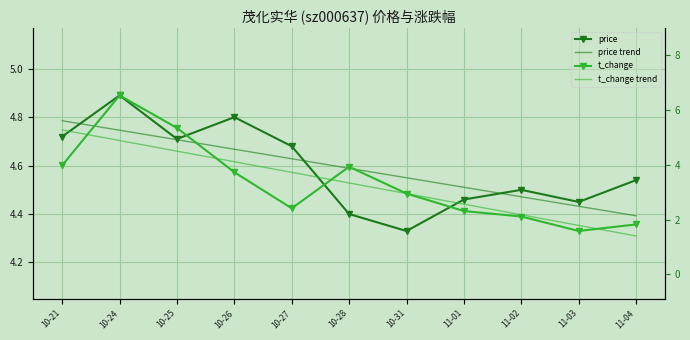

Which series has the largest total across all categories?

price trend